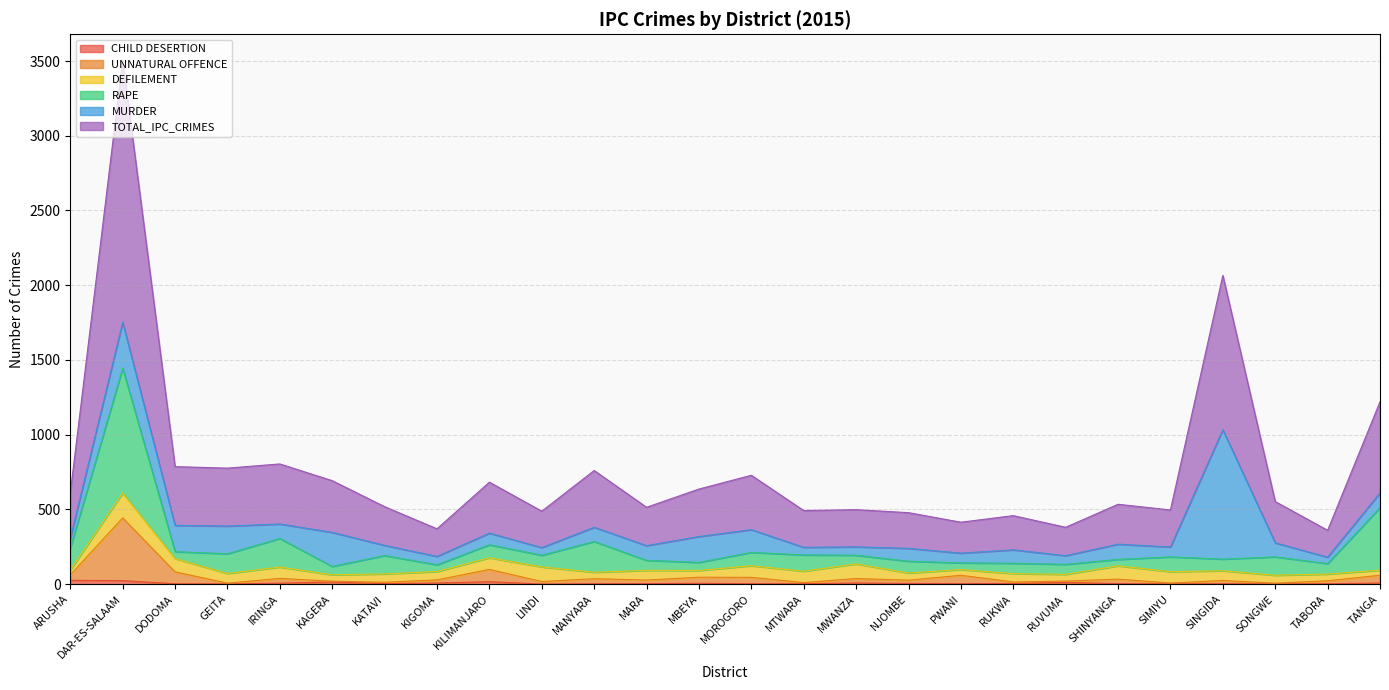

Is it true that CHILD DESERTION equals 5 at MARA?

False